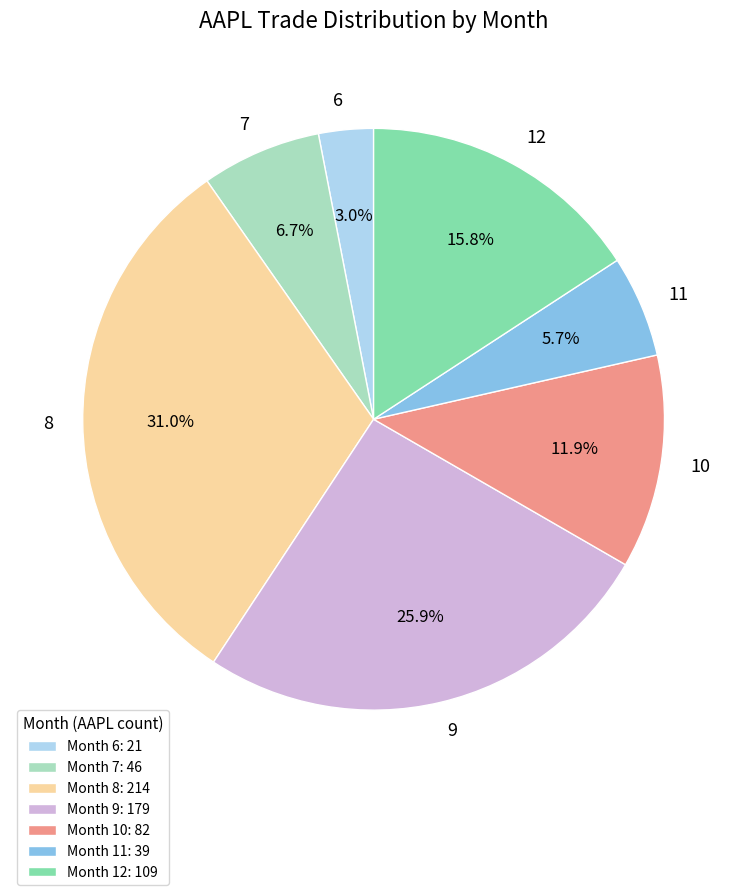

Is it true that 8 is 31% of the pie?

True